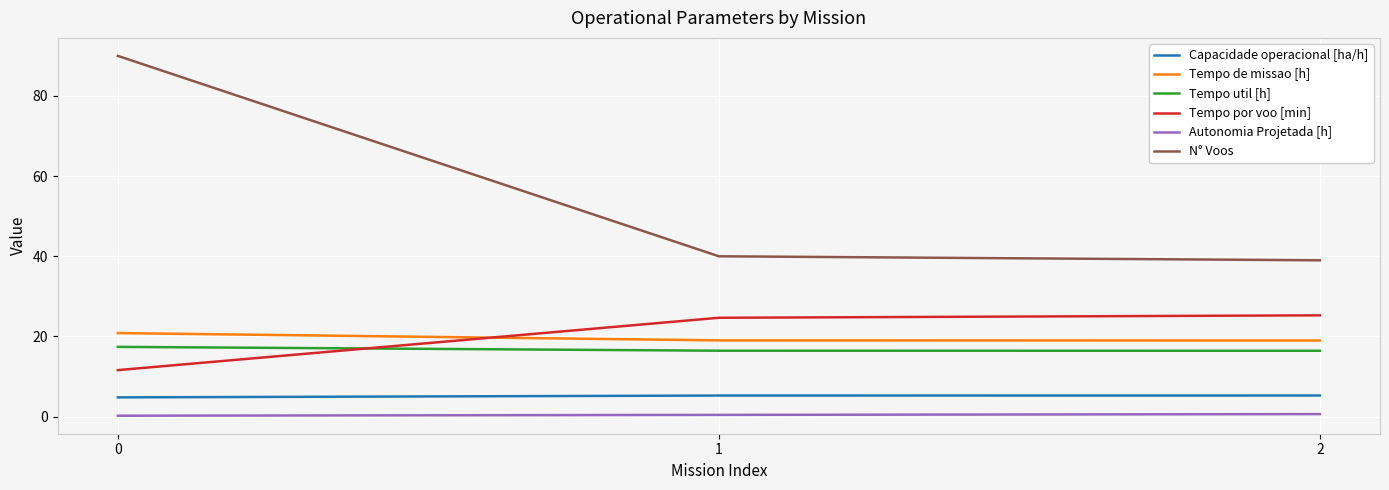

Which series changed the most between 0 and 1?

N° Voos